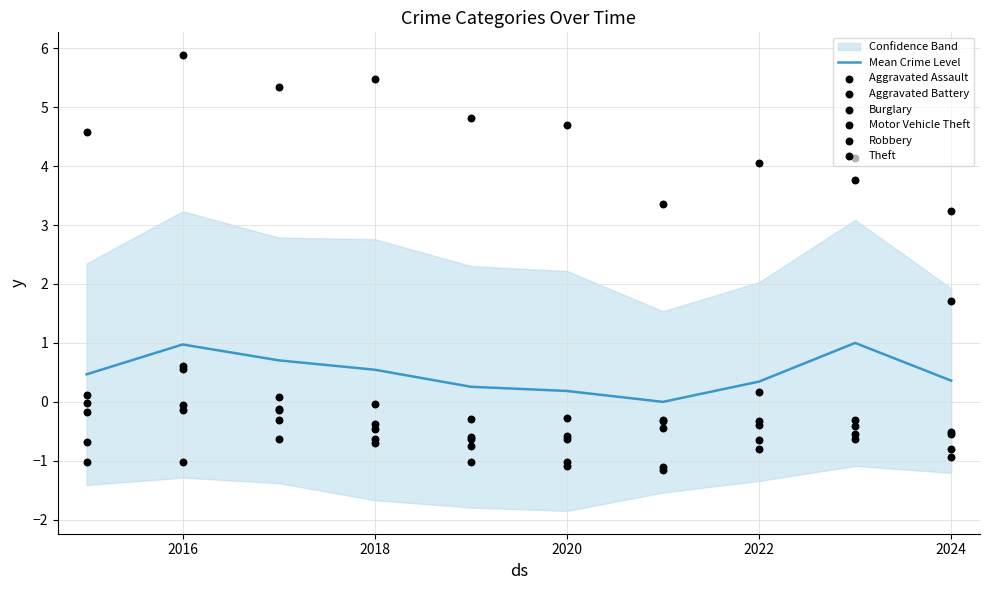

Which series contains the lowest Y value?

Burglary